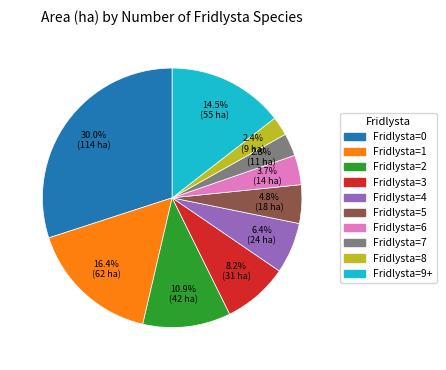

Is there any slice that represents more than half of the pie?

No